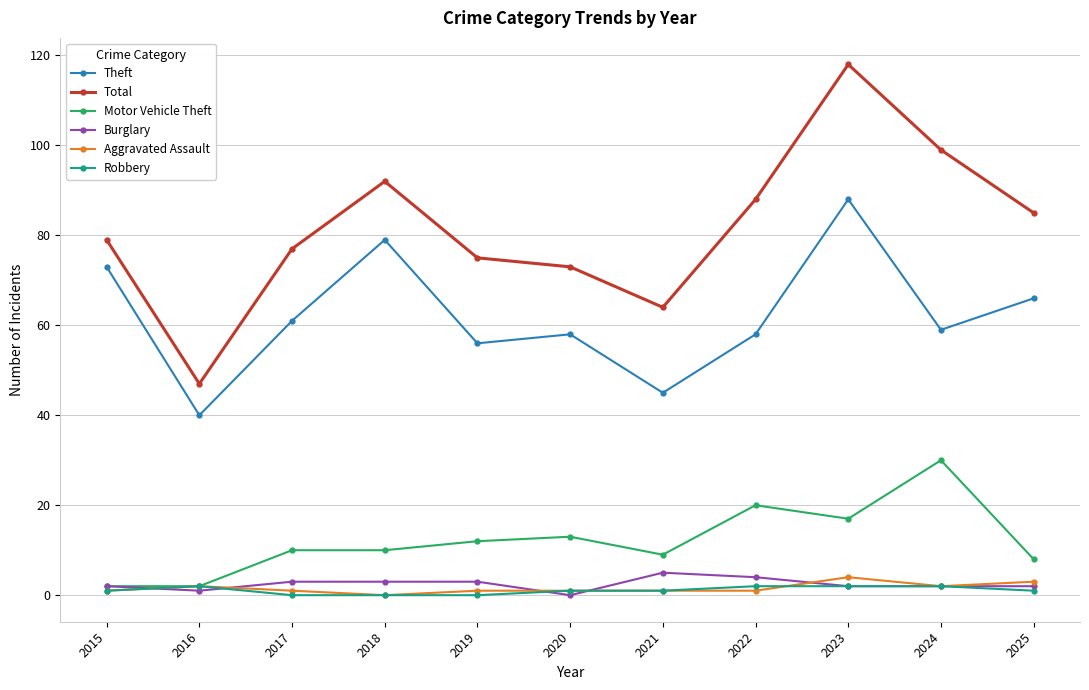

True or false: Theft and Aggravated Assault cross at least once.

False